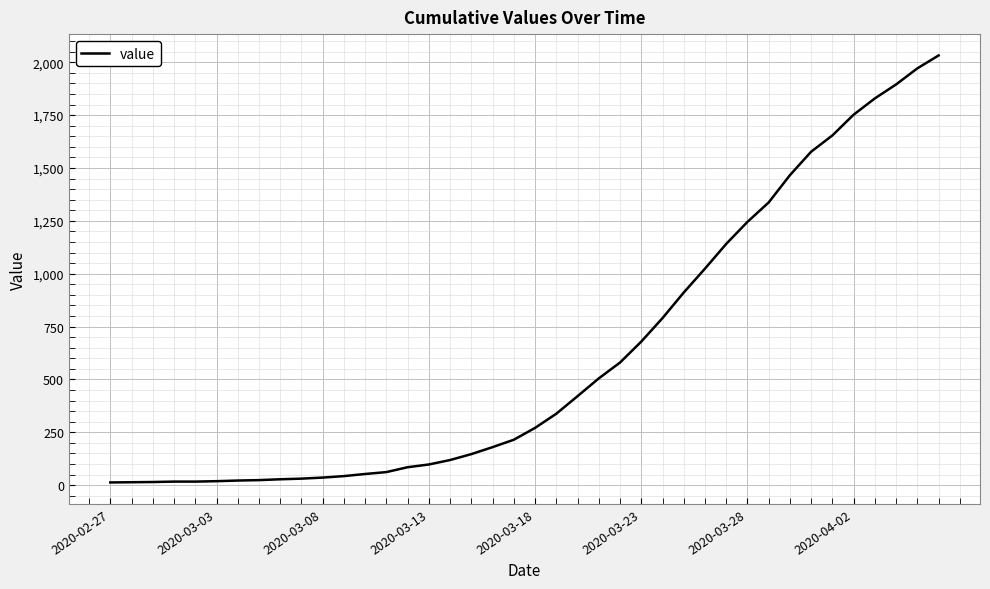

How many categories are shown in the chart?

40